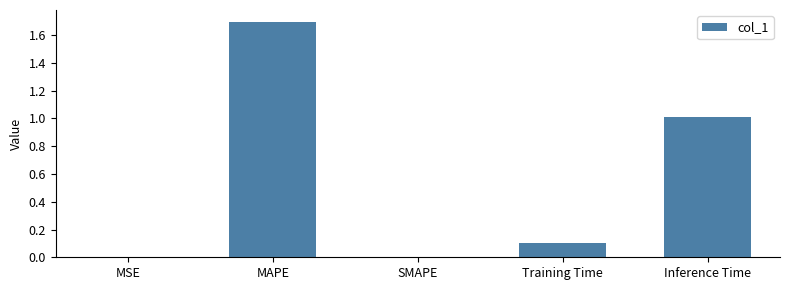

Is it true that the value at SMAPE is 0.0?

True